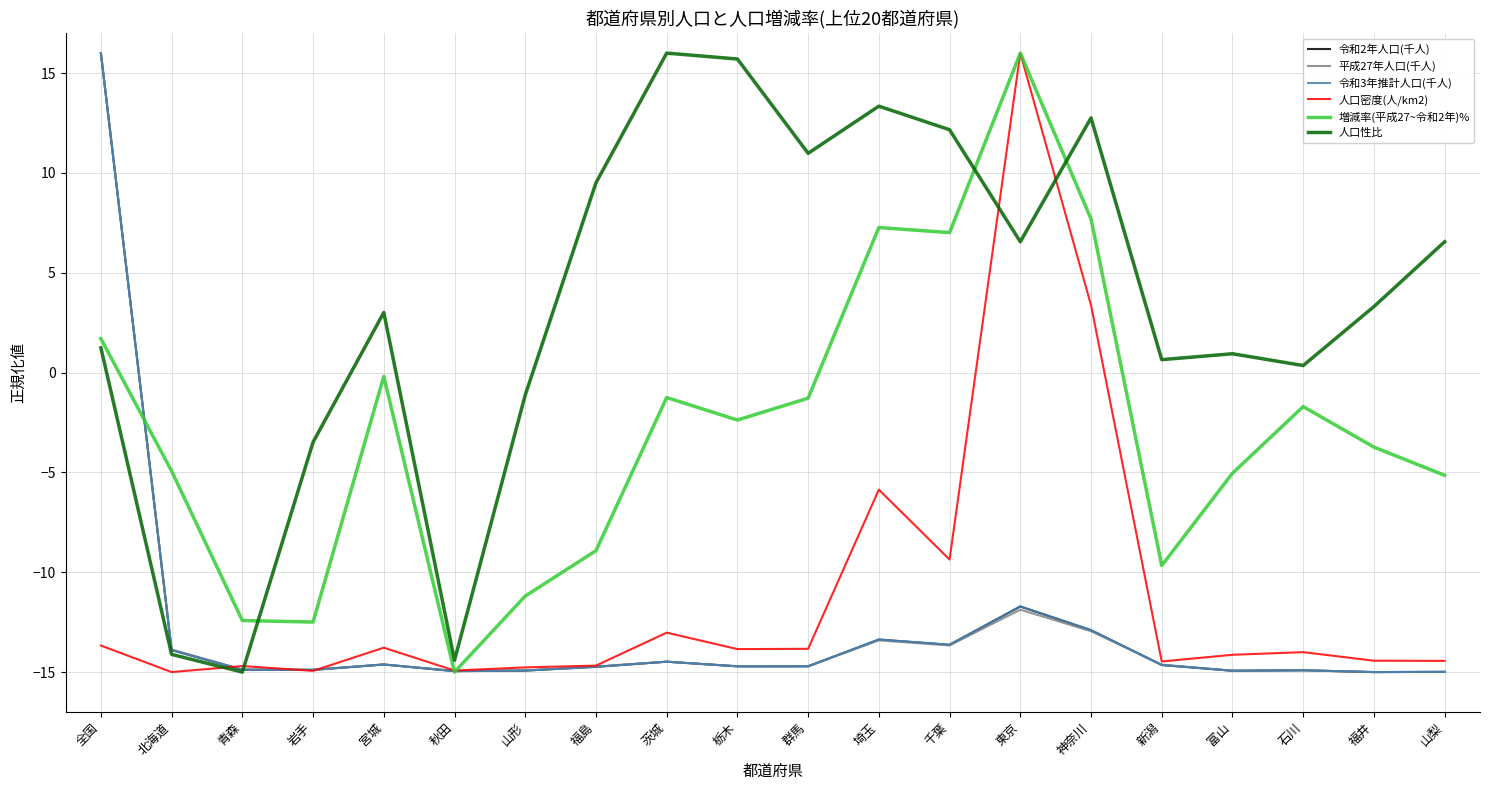

Which category has the highest value in the 平成27年人口(千人) series?

全国